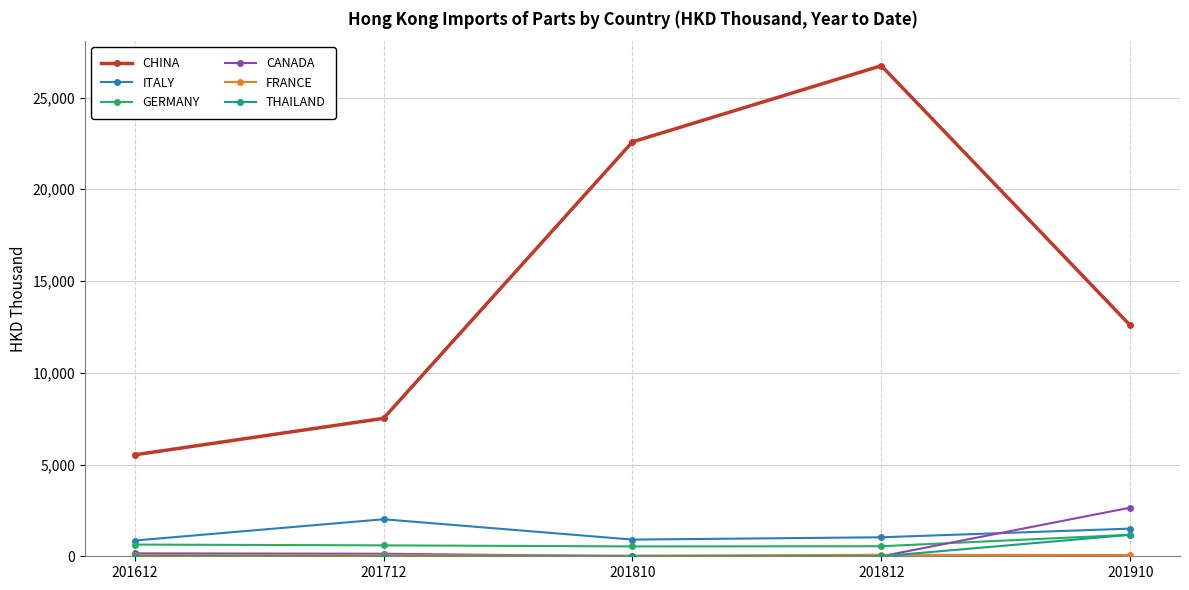

Between which two adjacent categories do GERMANY and CANADA first intersect?

201812 and 201910